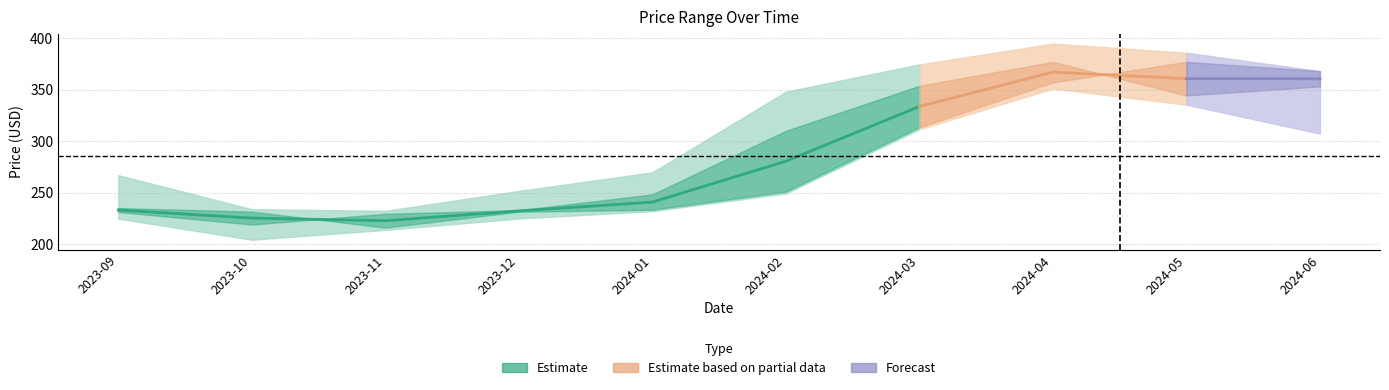

True or false: Low and High intersect in this chart.

False